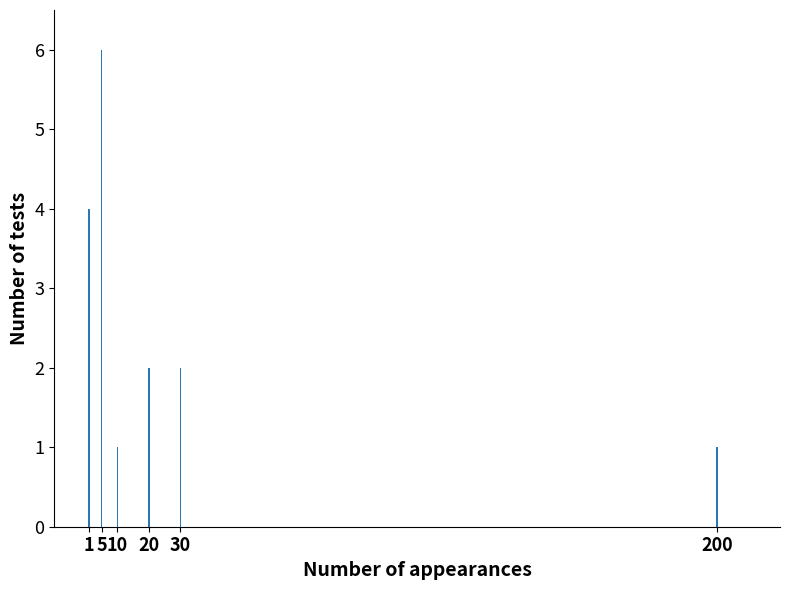

What value does the data have at 5?

6